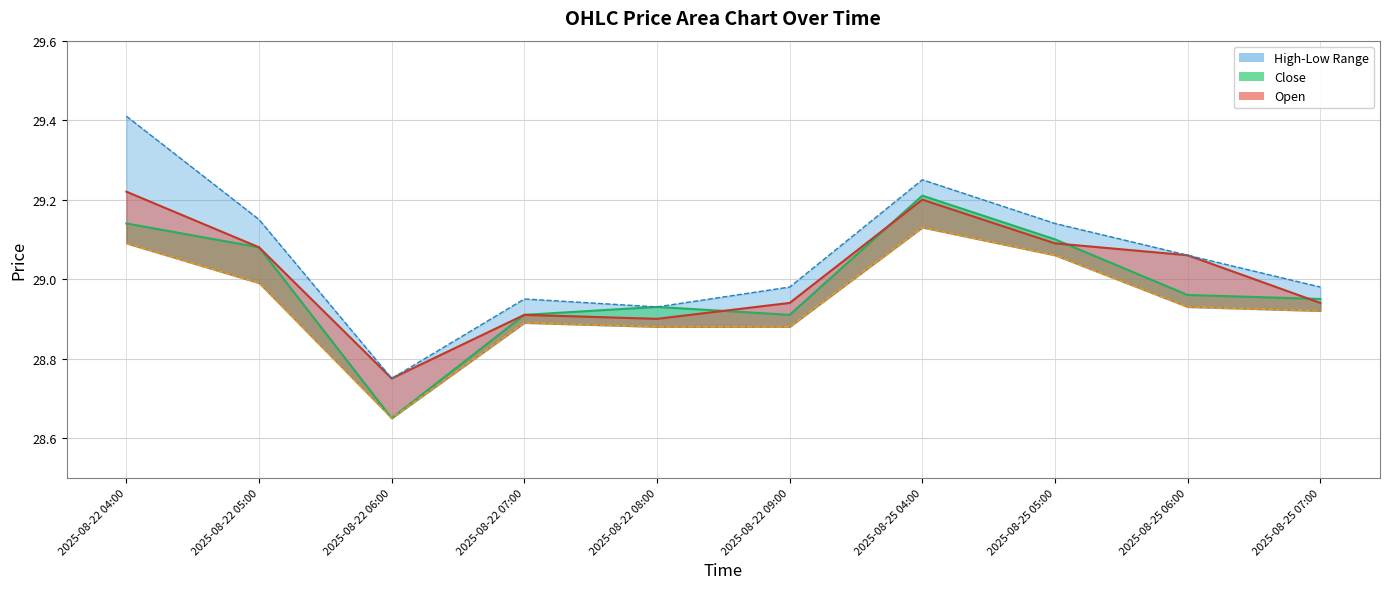

What position from the left is 2025-08-25 07:00?

10